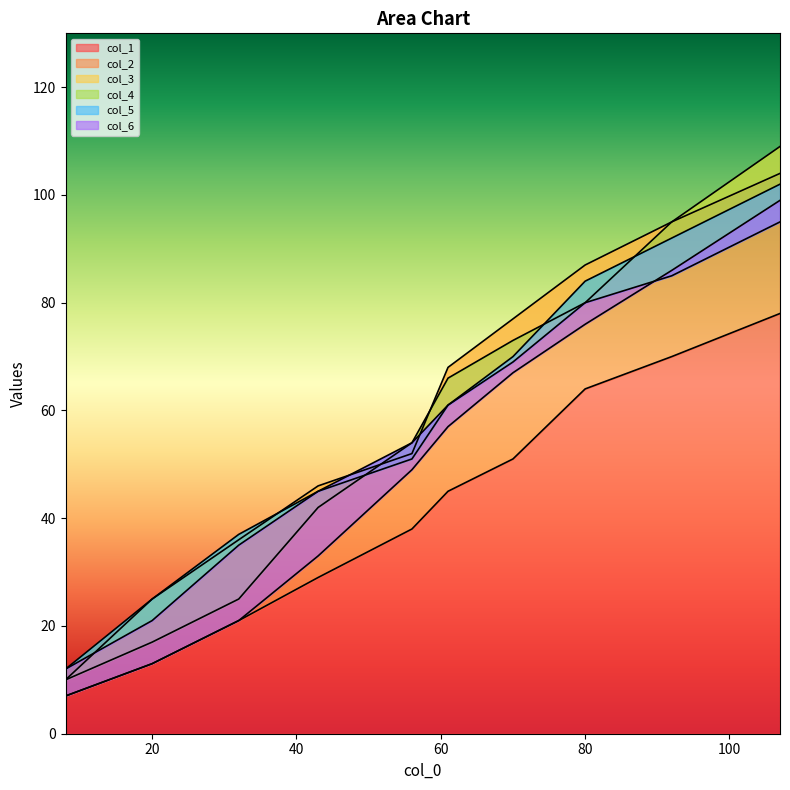

What is the maximum value shown in the chart?

109